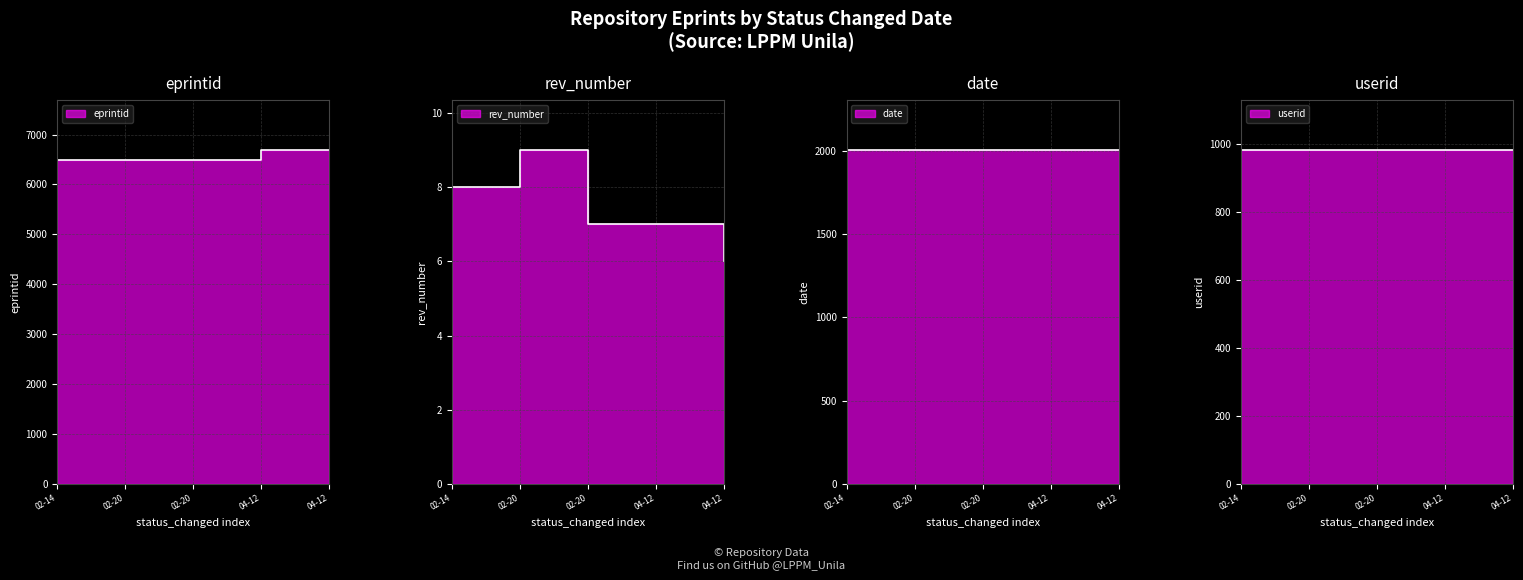

Is it true that eprintid equals 3668 at 02-14?

False